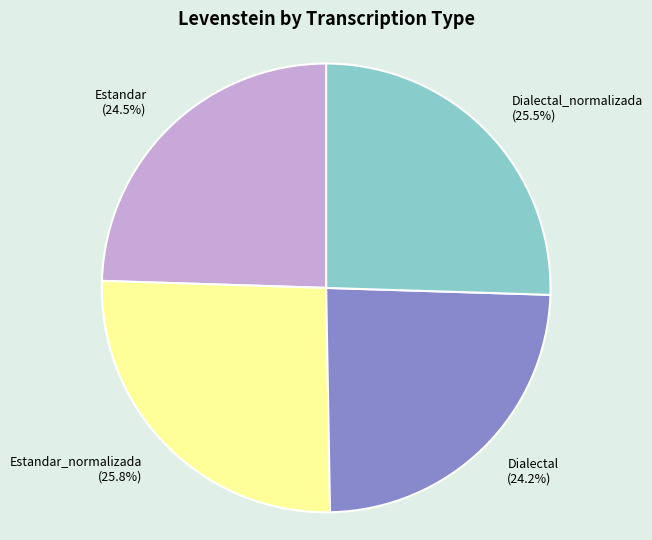

How much of the chart is everything except Dialectal_normalizada?

74.5%